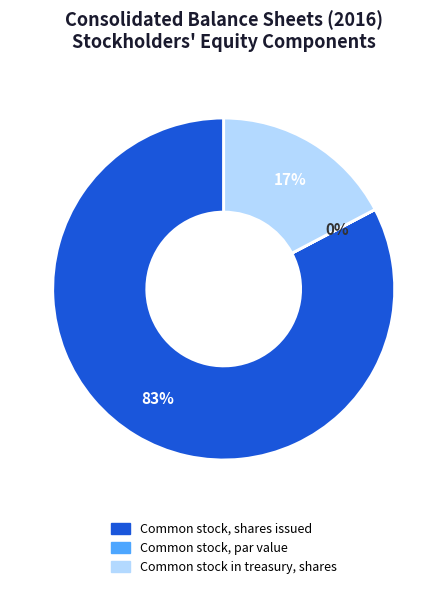

The Common stock, shares issued slice represents 89% of the pie. True or false?

False